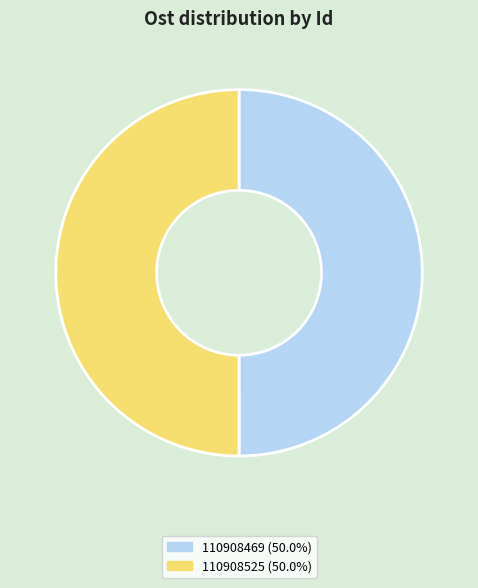

Is the sum of 110908525 (50.0%) and 110908469 (50.0%) greater than half?

Yes